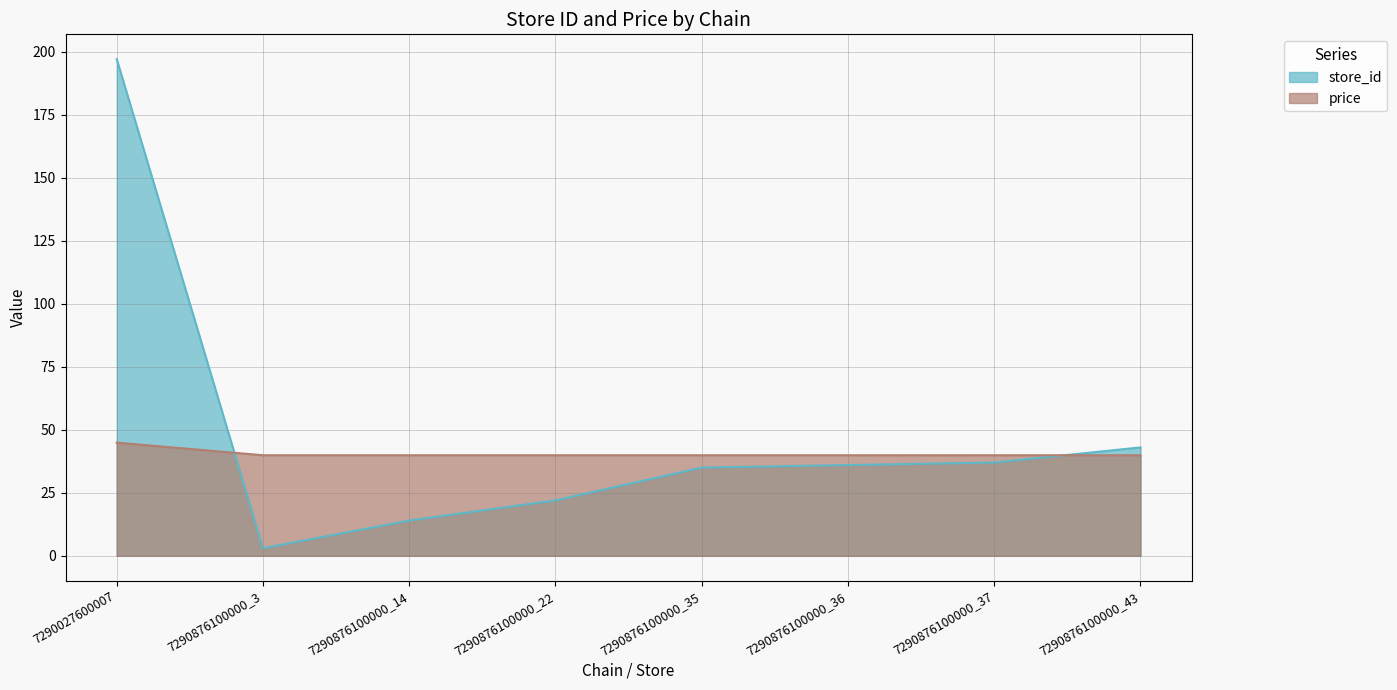

At which label does price reach its peak?

7290027600007